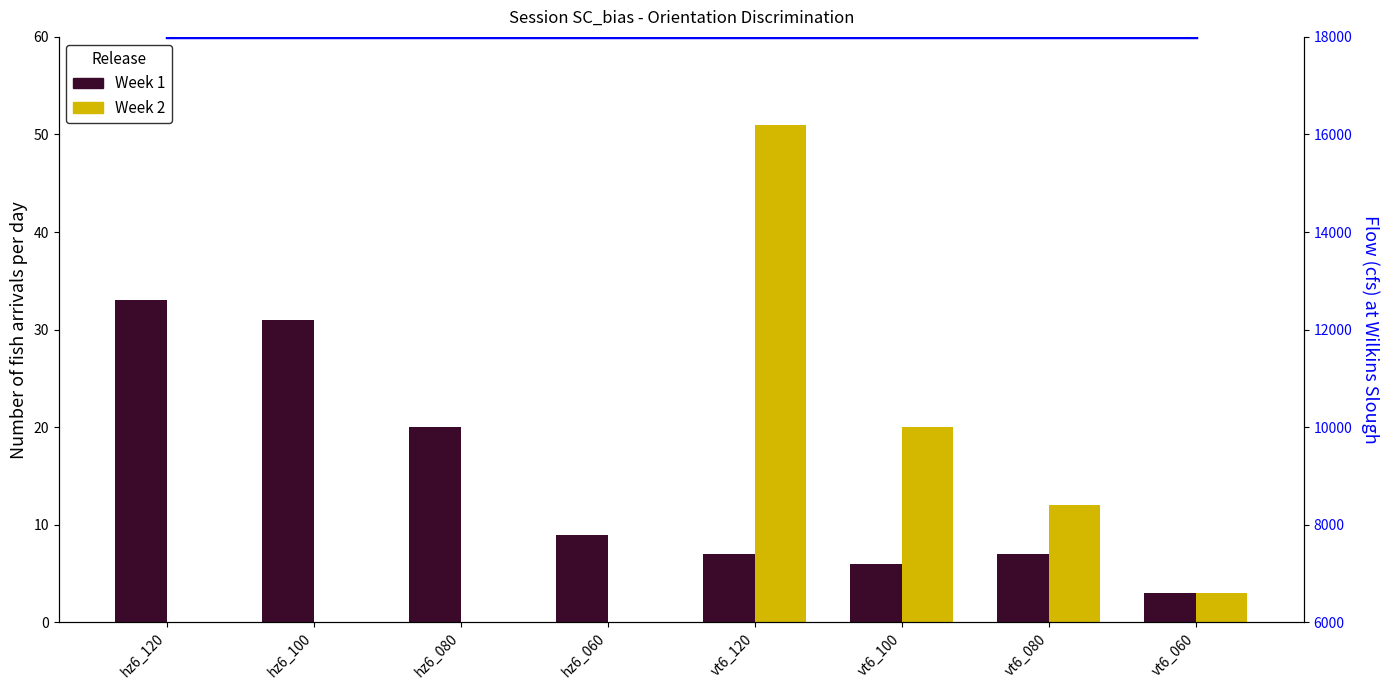

How many categories are shown in the chart?

8